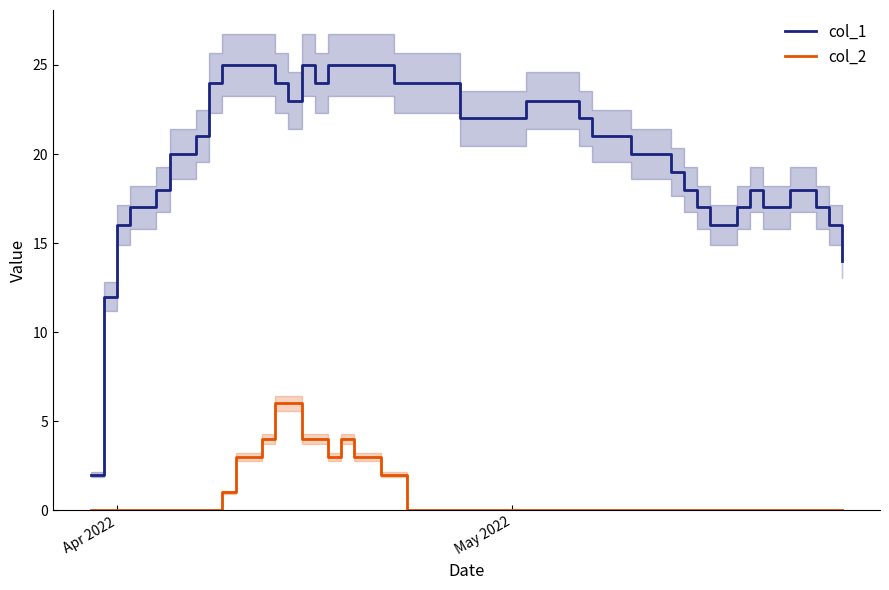

True or false: col_2 and col_1 cross at least once.

False